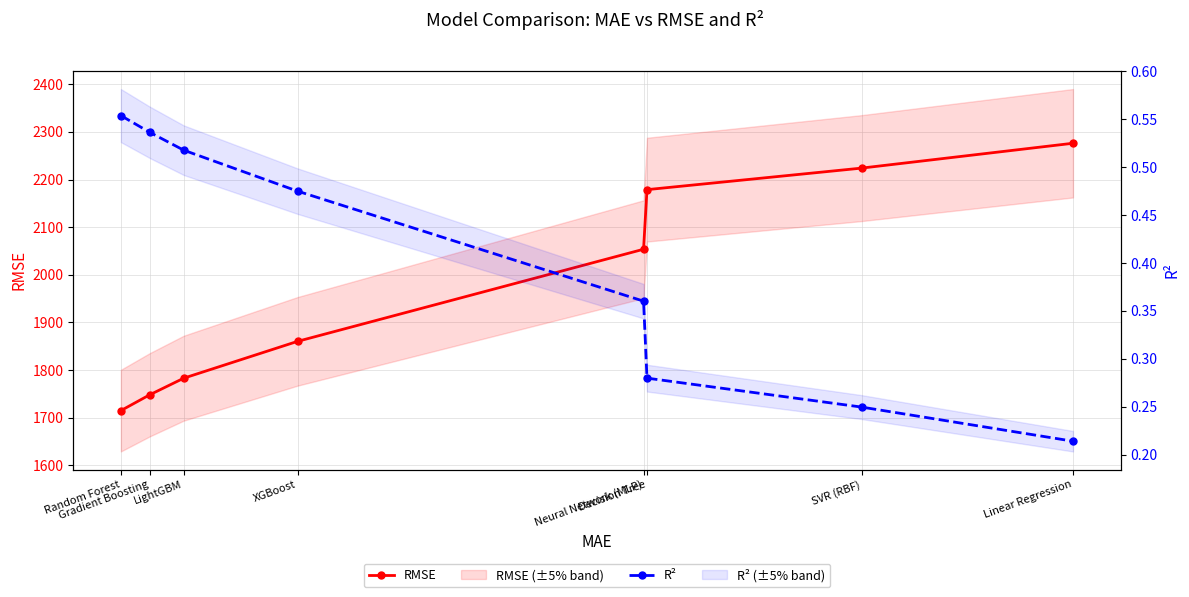

What is the label of the 8th point from the left?

Linear Regression